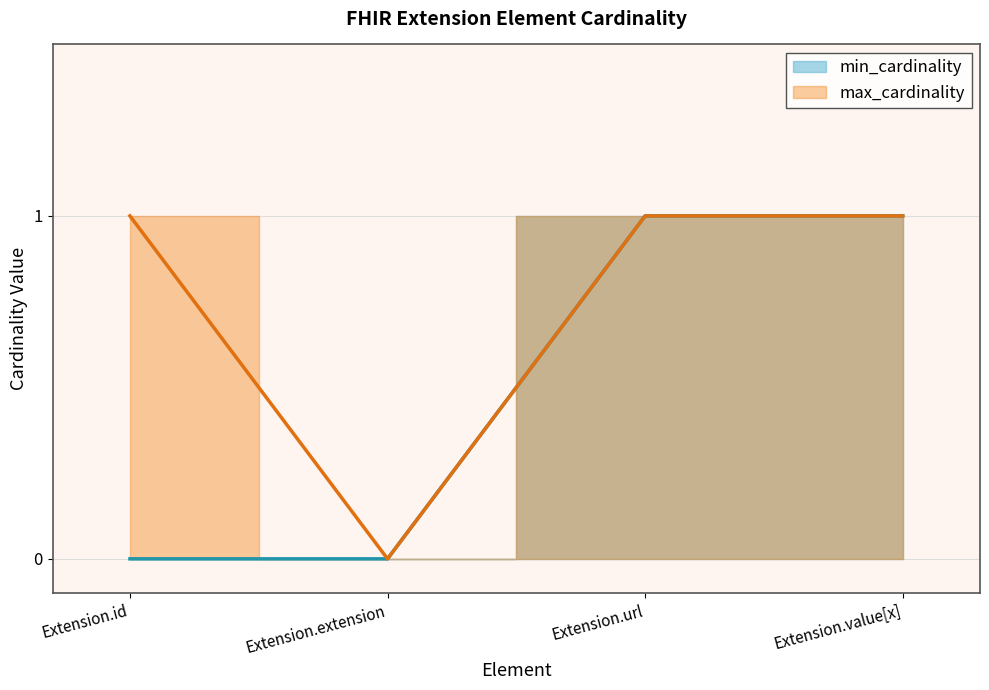

True or false: min_cardinality and max_cardinality cross at least once.

False